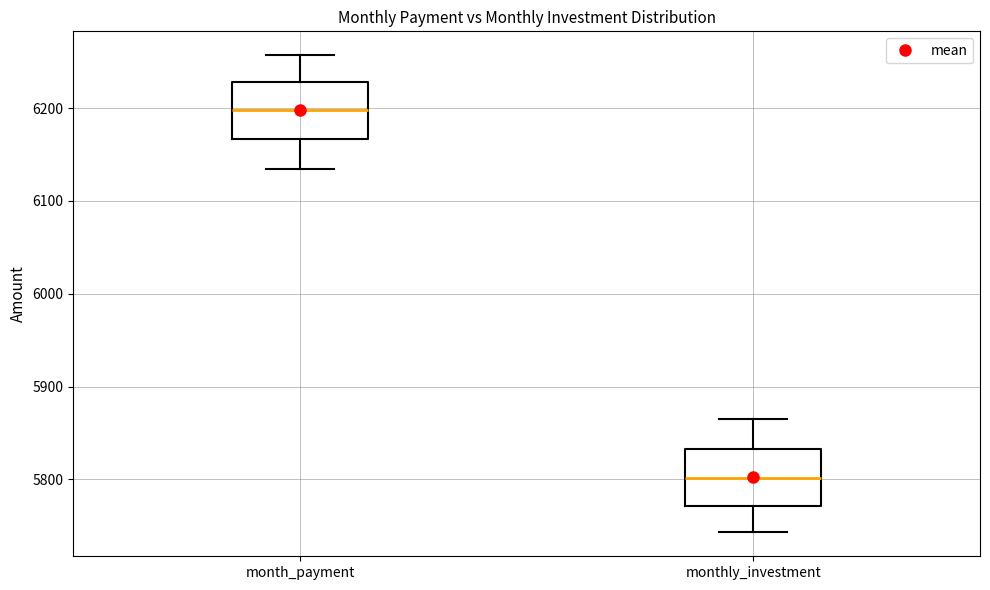

Where is the lower edge of the box for month_payment on the y-axis? The values are not printed on the chart, so give them approximately, as read against the axis.

6170